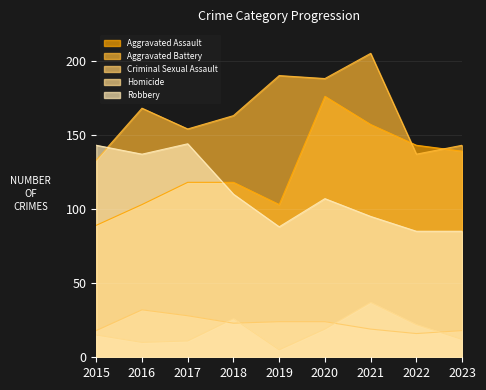

How many data points does each series have?

9